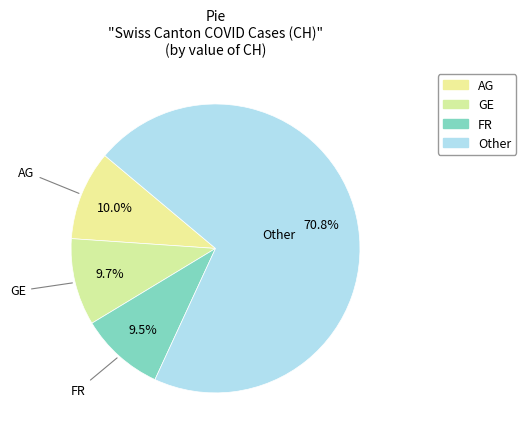

Count the number of slices in the pie.

4